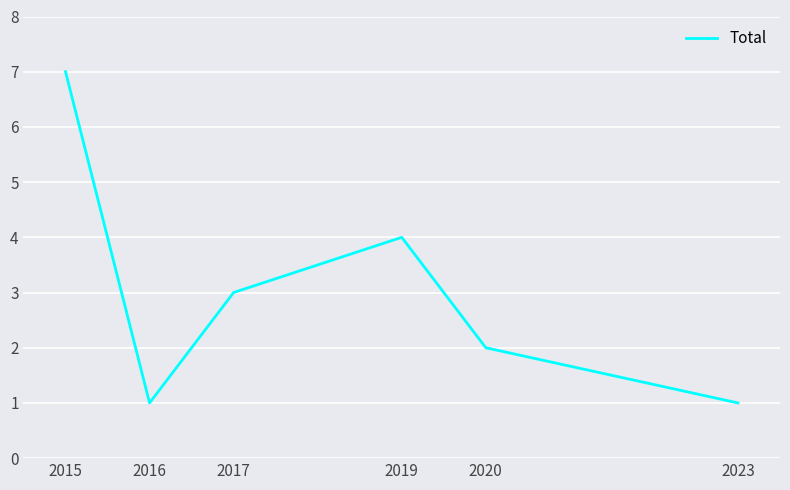

Does the chart have visible grid lines?

Yes